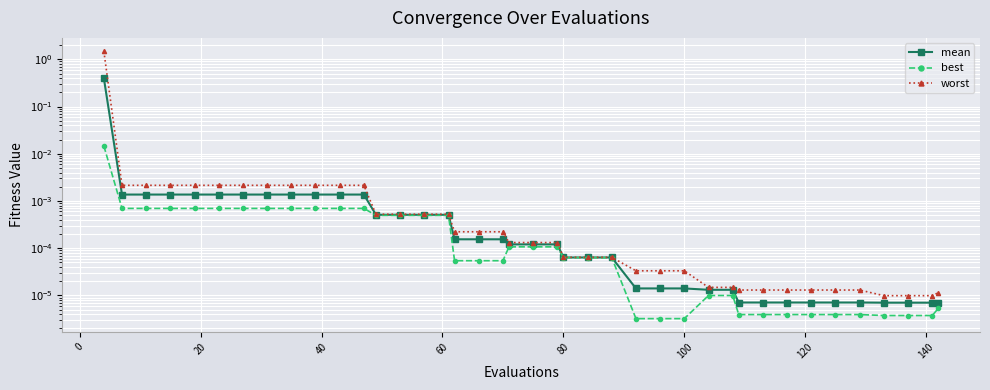

The value of mean at 10 is 0.0. True or false?

False